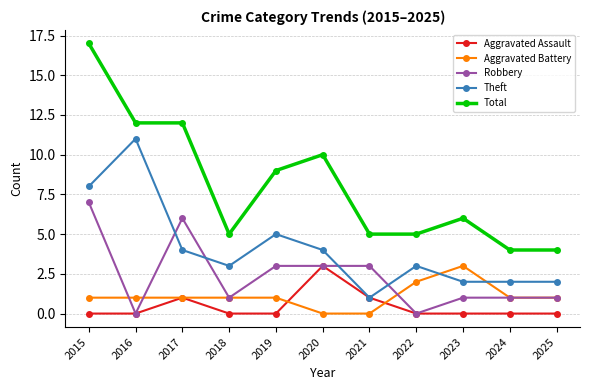

True or false: Robbery has more than 0 points higher than both neighbors.

True